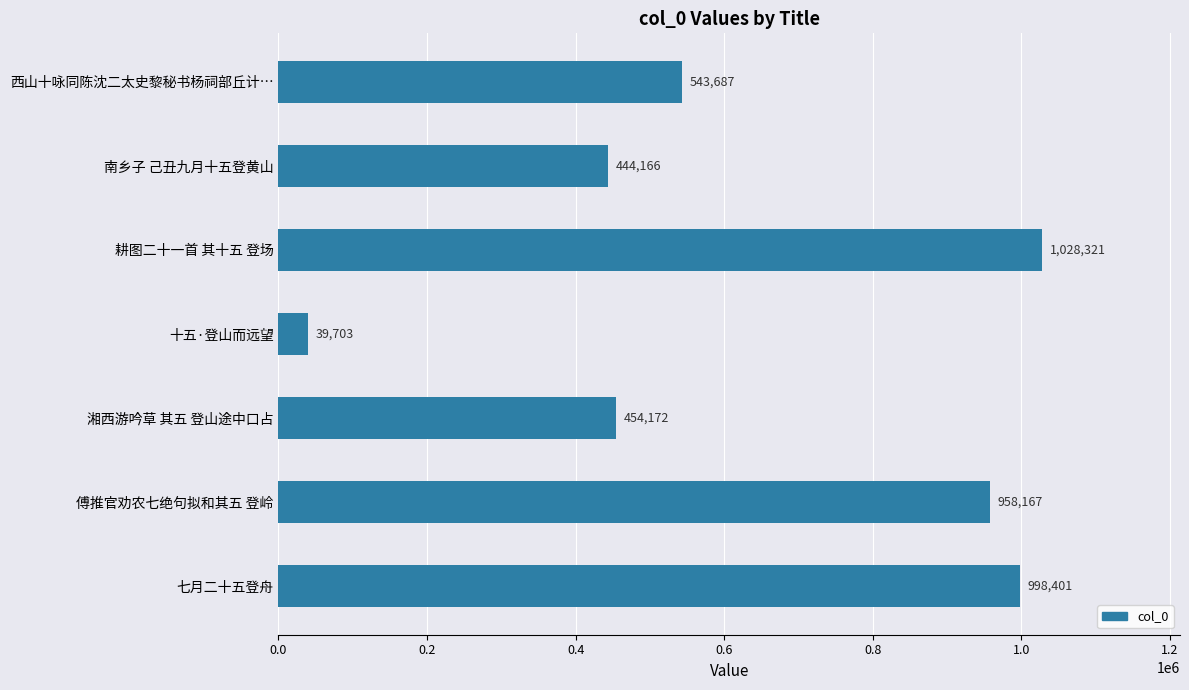

Reading top to bottom, extract all data points from this chart.

543687	444166	1028321	39703	454172	958167	998401